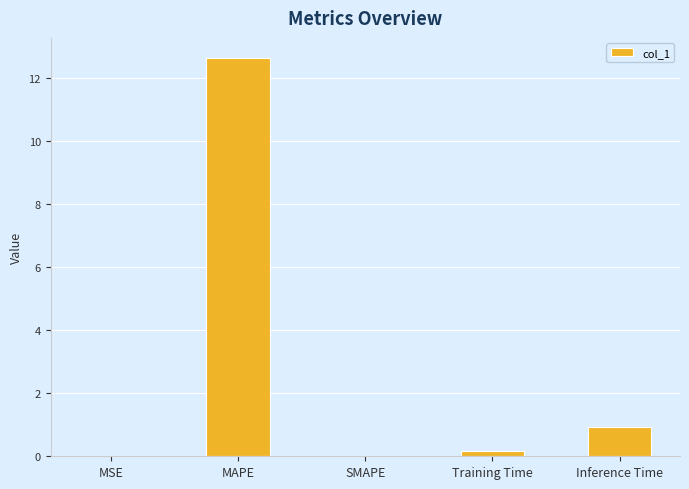

What is the greatest value displayed?

12.6